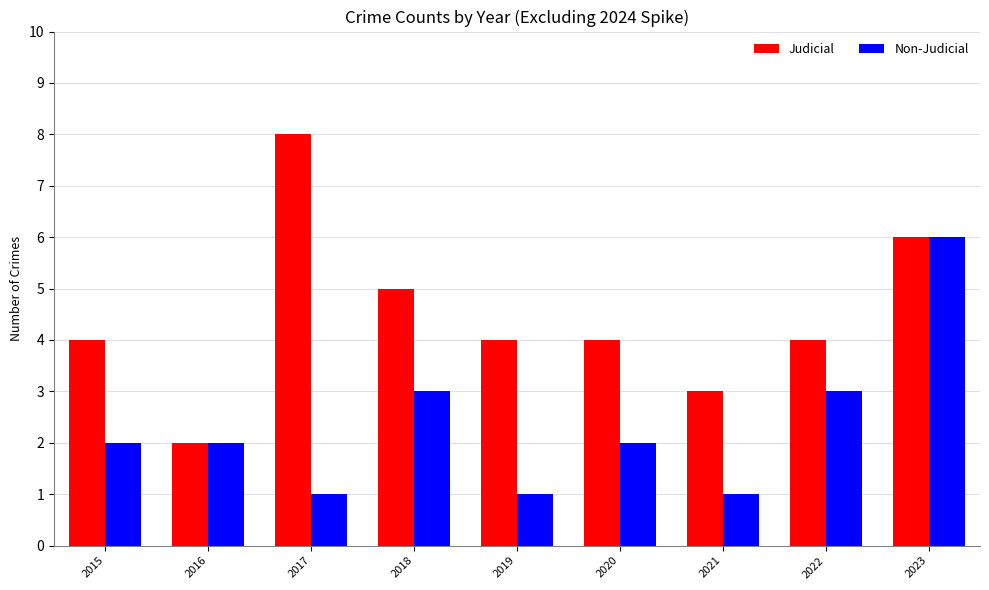

What is the average value of the Non-Judicial series?

2